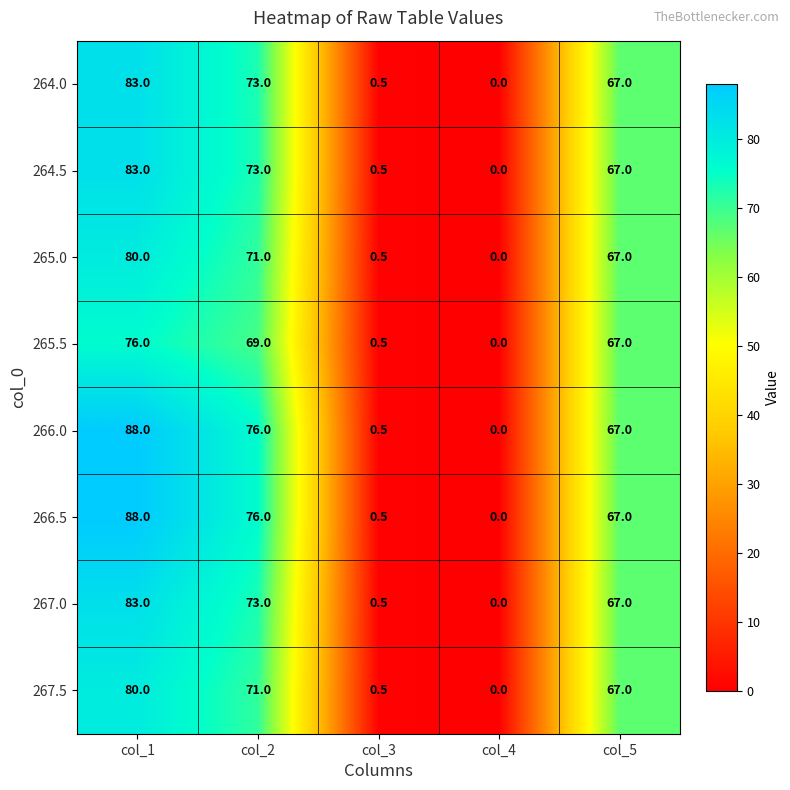

What is the total value across all series at col_2?

582.0